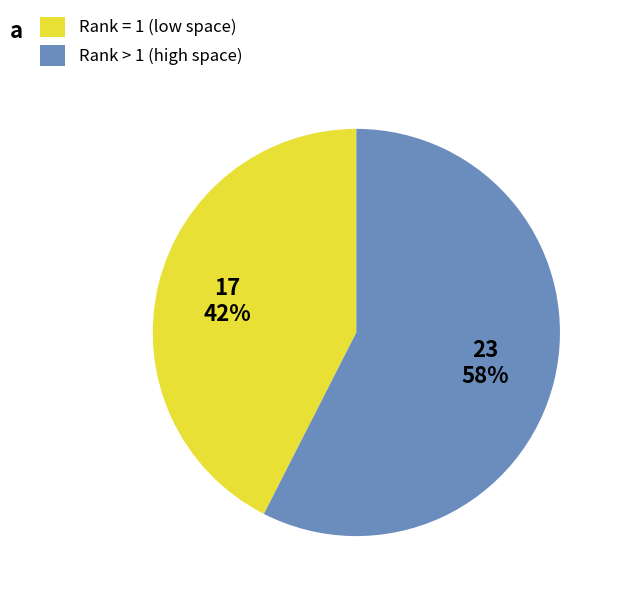

How many segments does this pie chart have?

2